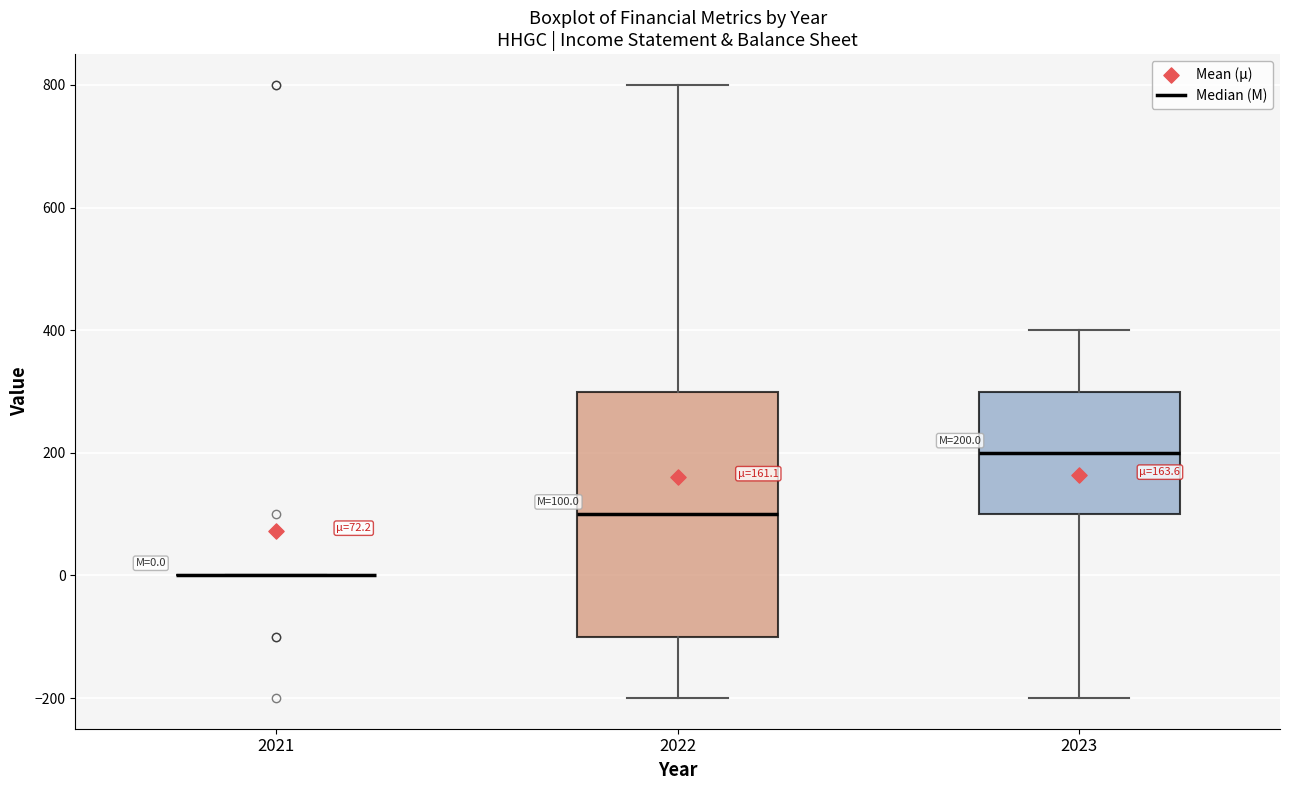

Comparing the boxes themselves (not the whiskers), which one is the tallest?

2022